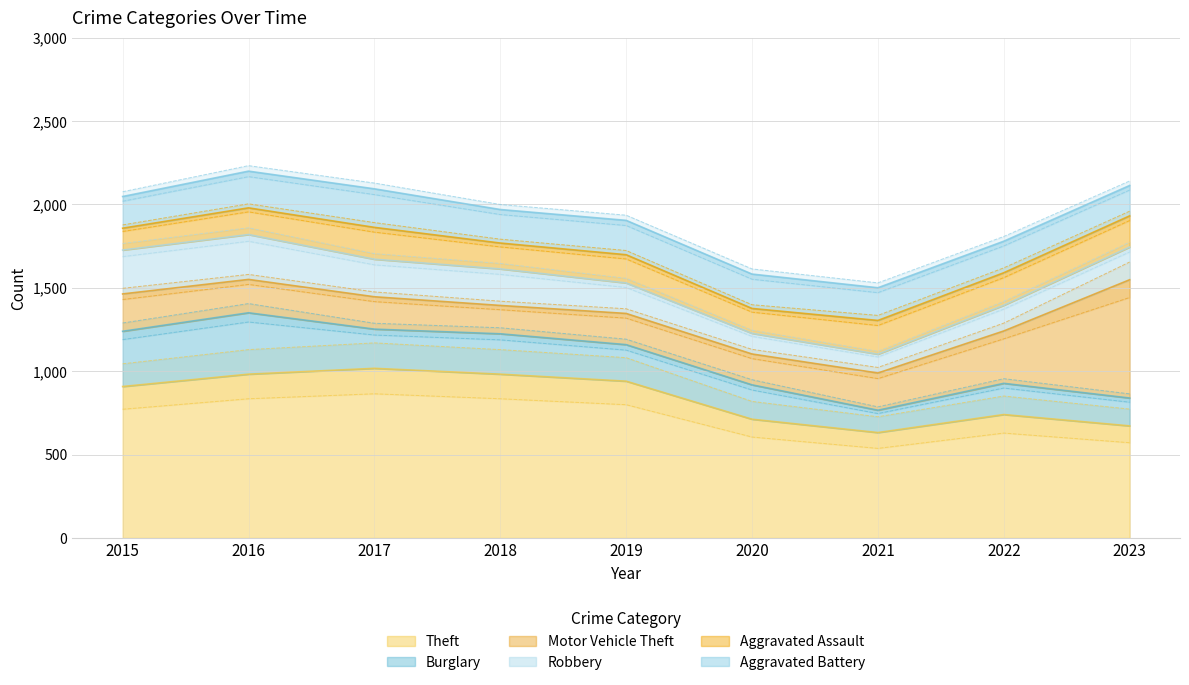

What is the difference between the Aggravated Battery values at 2015 and 2022?

1